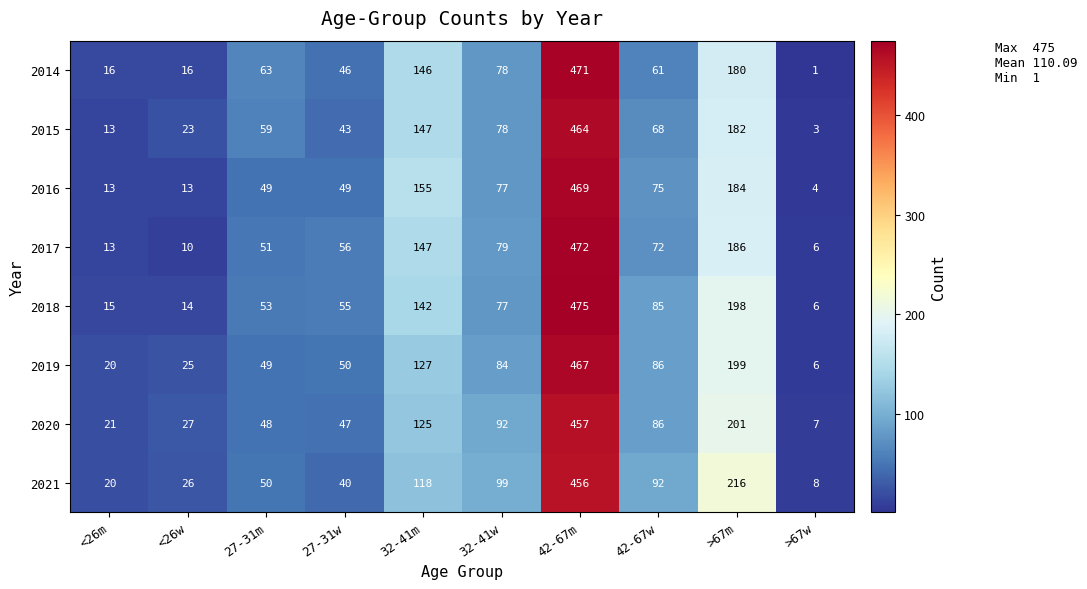

What is the sum of the 2015 values at 27-31m and 27-31w?

102